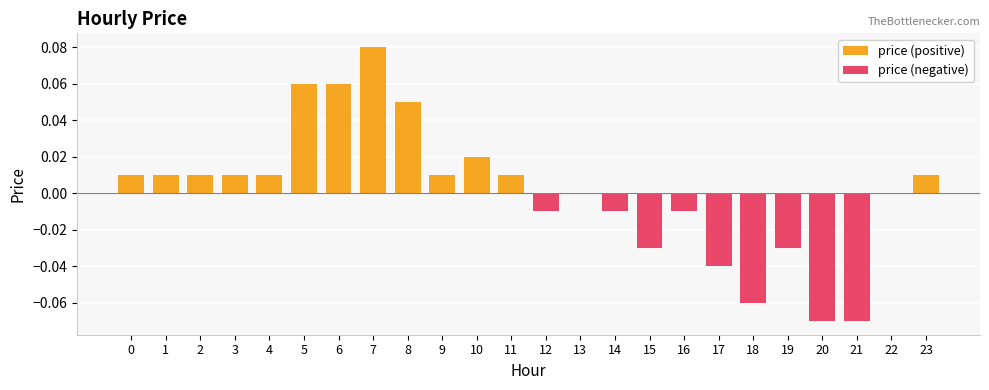

Rank the categories by value from lowest to highest.

20, 21, 18, 17, 15, 19, 12, 14, 16, 13, 22, 0, 1, 2, 3, 4, 9, 11, 23, 10, 8, 5, 6, 7